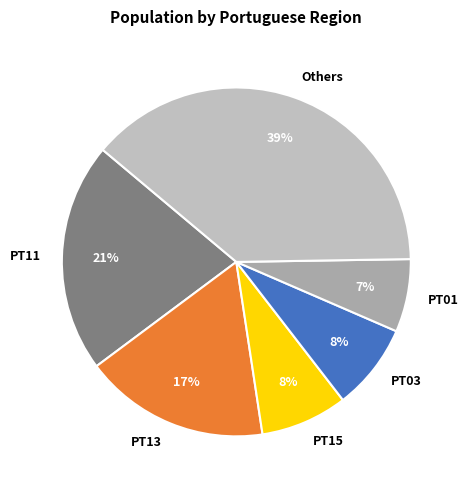

What is the ratio of the value at PT15 to the value at PT03?

1.0